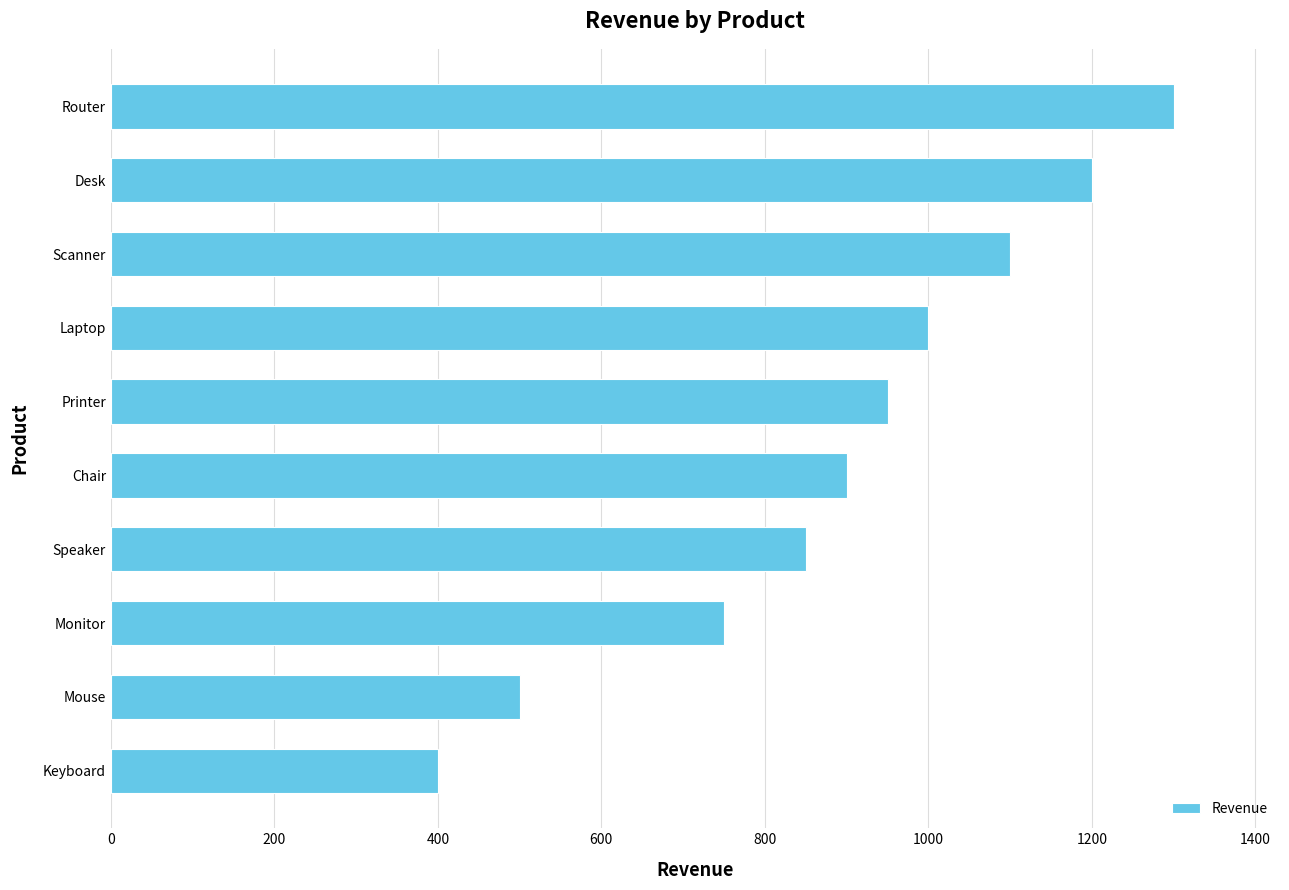

The value at Router is 797. True or false?

False